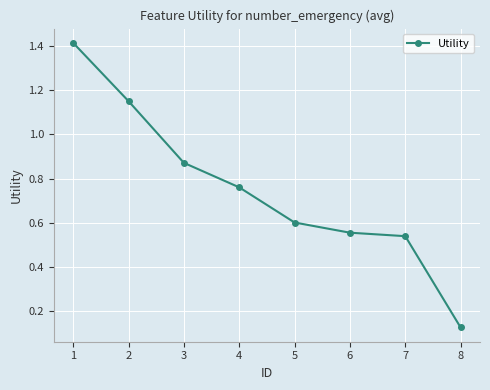

Count the number of data series in this chart.

1